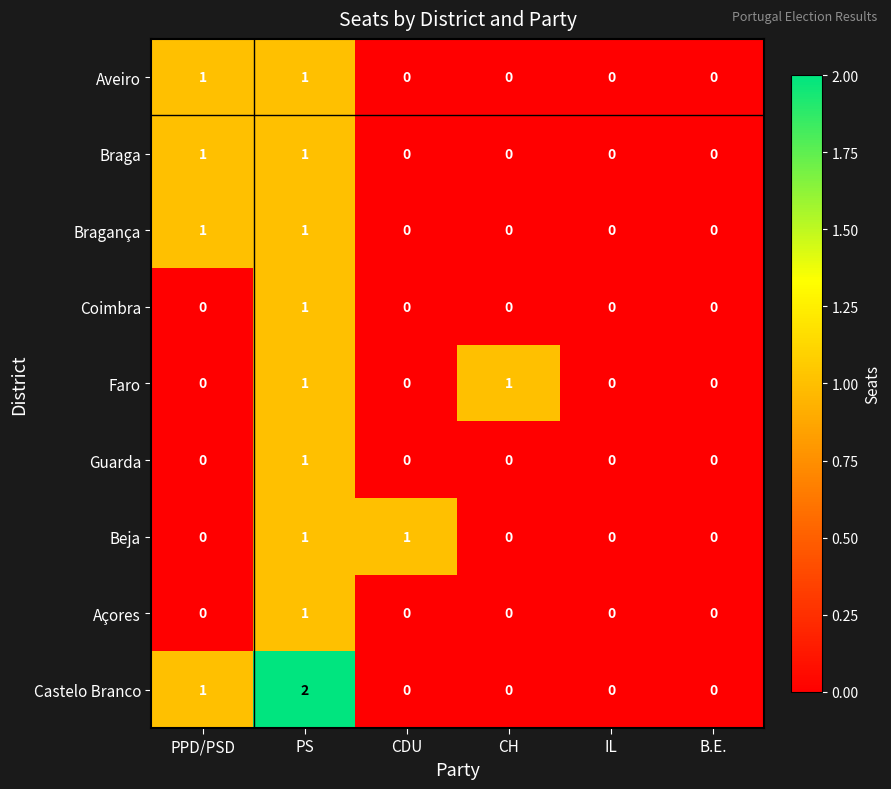

Which series has the largest total across all categories?

Castelo Branco